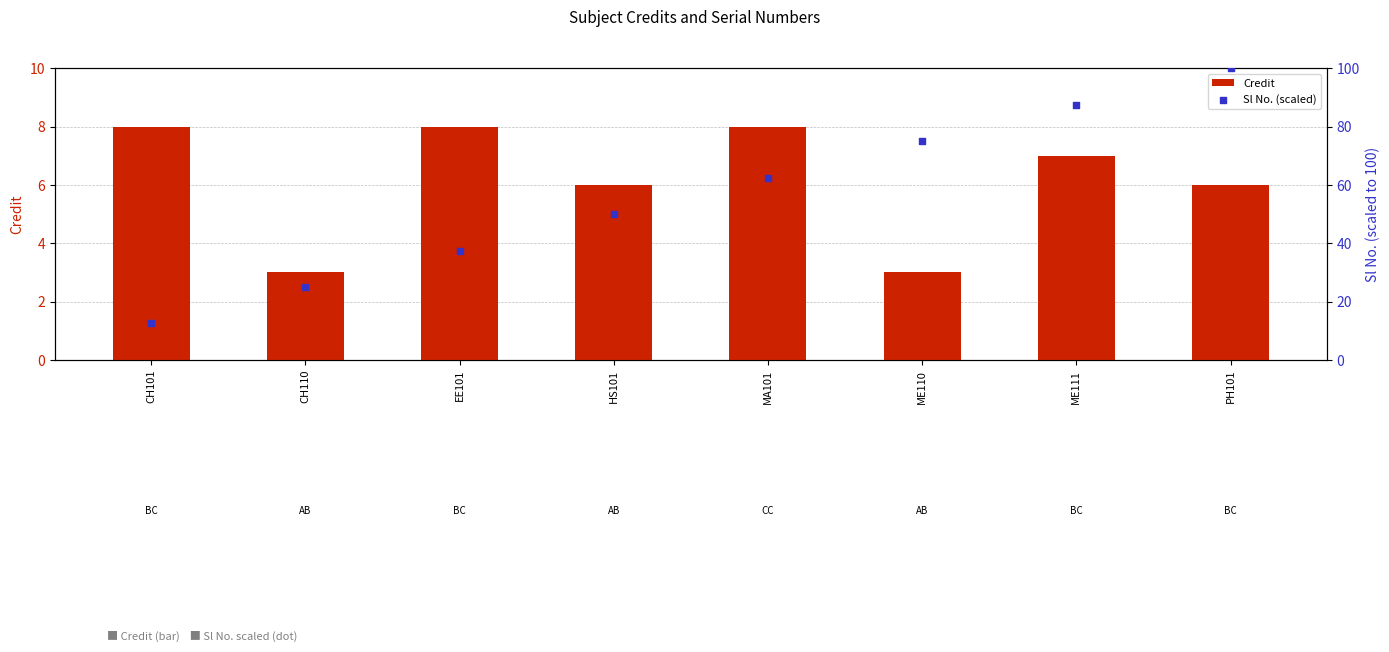

Which series has the largest Y range (max minus min)?

Sl No. (scaled)